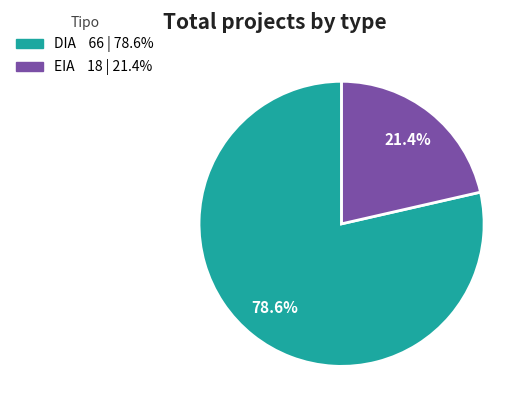

Which slice is the largest?

DIA